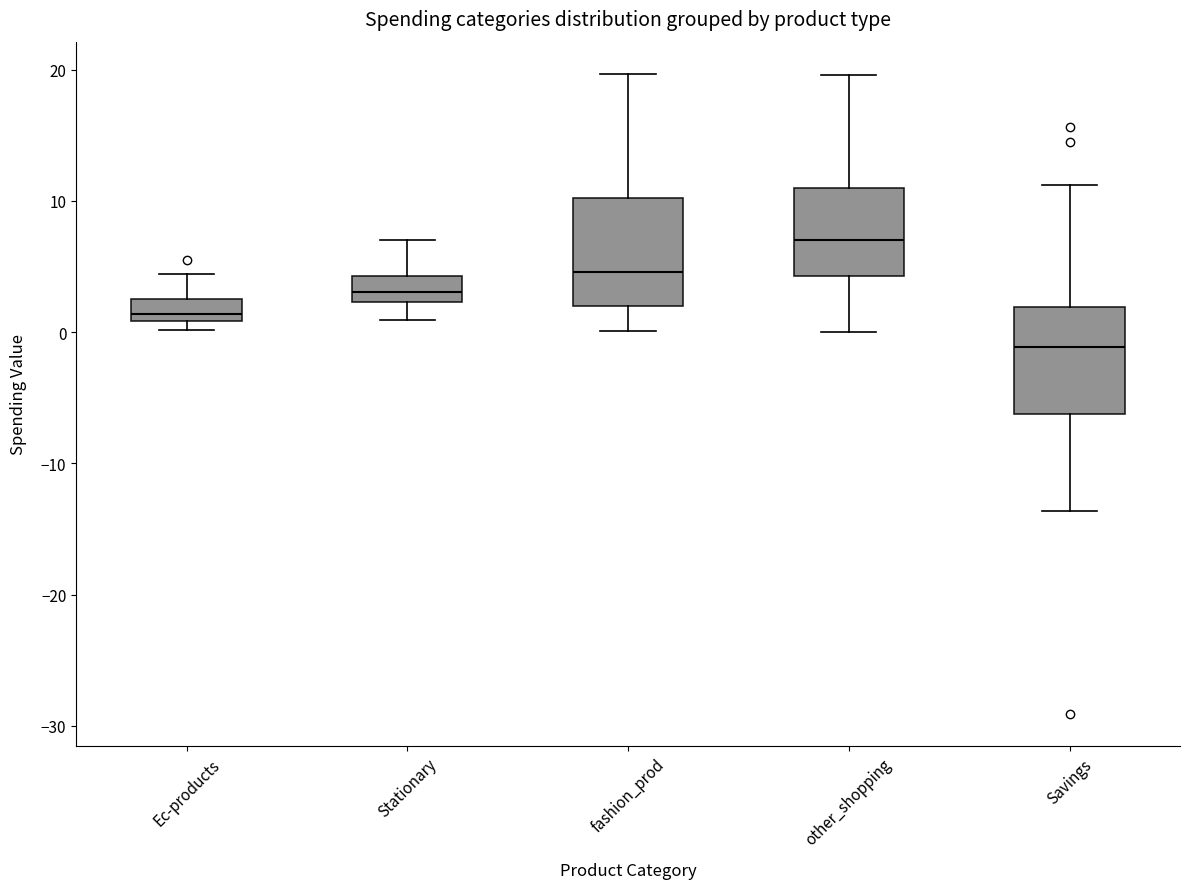

Reading left to right, read every box against the y-axis: the position of its median line, the range the box covers, and the ends of its whiskers. The values are not printed on the chart, so give them approximately, as read against the axis.

Ec-products: median 1 (just above the box's lower edge), box 1 to 3, whiskers 0 to 4
Stationary: median 3, box 2 to 4, whiskers 1 to 7
fashion_prod: median 5, box 2 to 10, whiskers 0 to 20
other_shopping: median 7, box 4 to 11, whiskers 0 to 20
Savings: median -1, box -6 to 2, whiskers -14 to 11